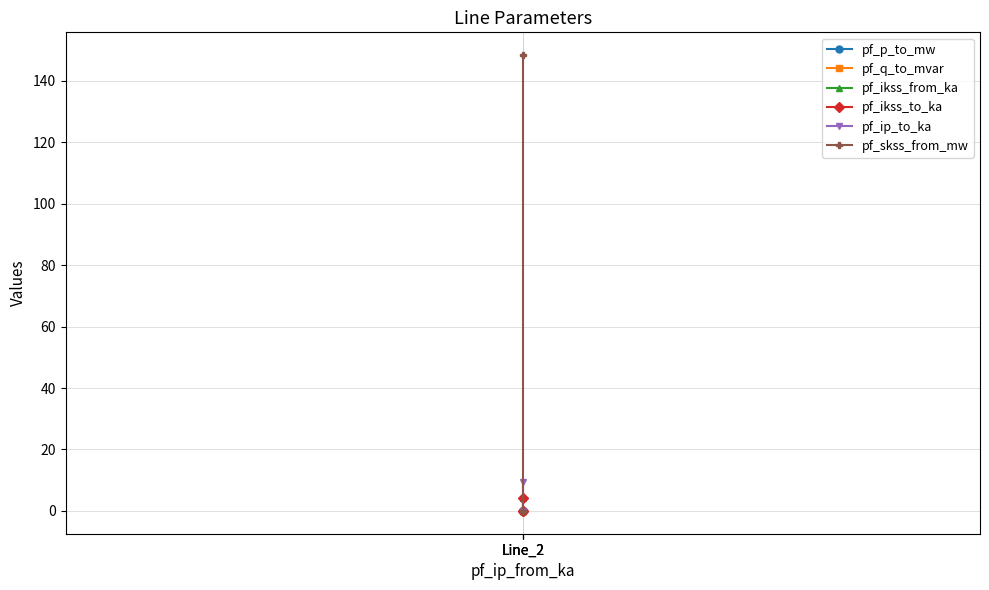

Between Line_2 and Line_2, which is larger?

Line_2